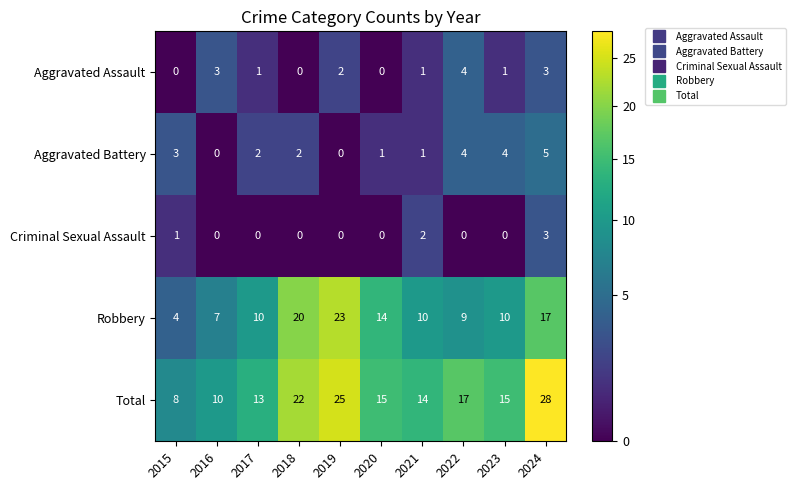

The Total series shows 15 at 2023. True or false?

True